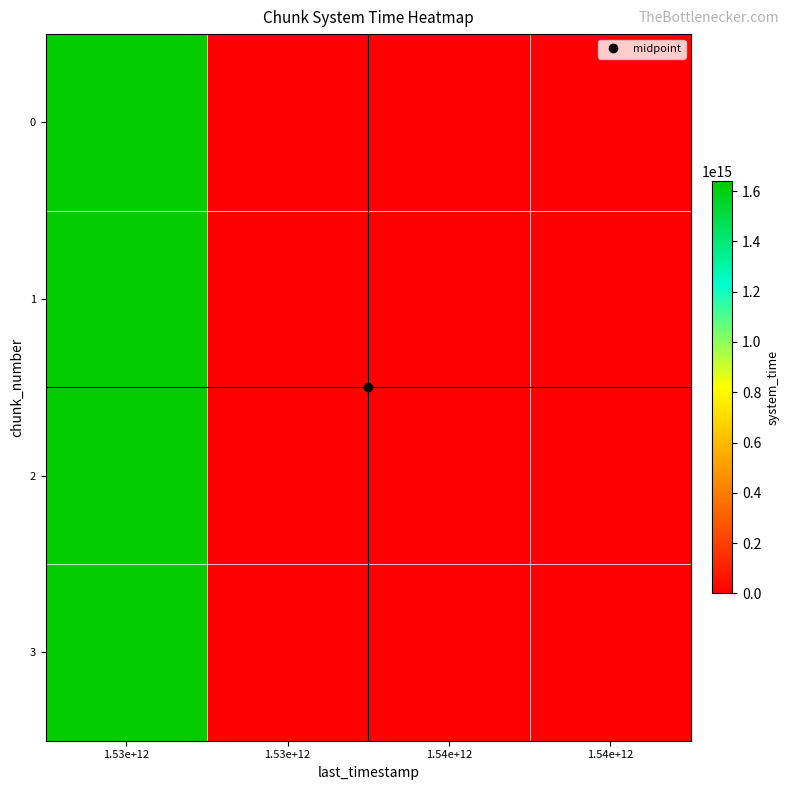

Reading left to right, what are all the values shown in this chart?

0: 1.53e+12=1638663638910419	1.53e+12=0	1.54e+12=0	1.54e+12=0
1: 1.53e+12=1638663647207893	1.53e+12=0	1.54e+12=0	1.54e+12=0
2: 1.53e+12=1638663660065629	1.53e+12=0	1.54e+12=0	1.54e+12=0
3: 1.53e+12=1638663672854360	1.53e+12=0	1.54e+12=0	1.54e+12=0